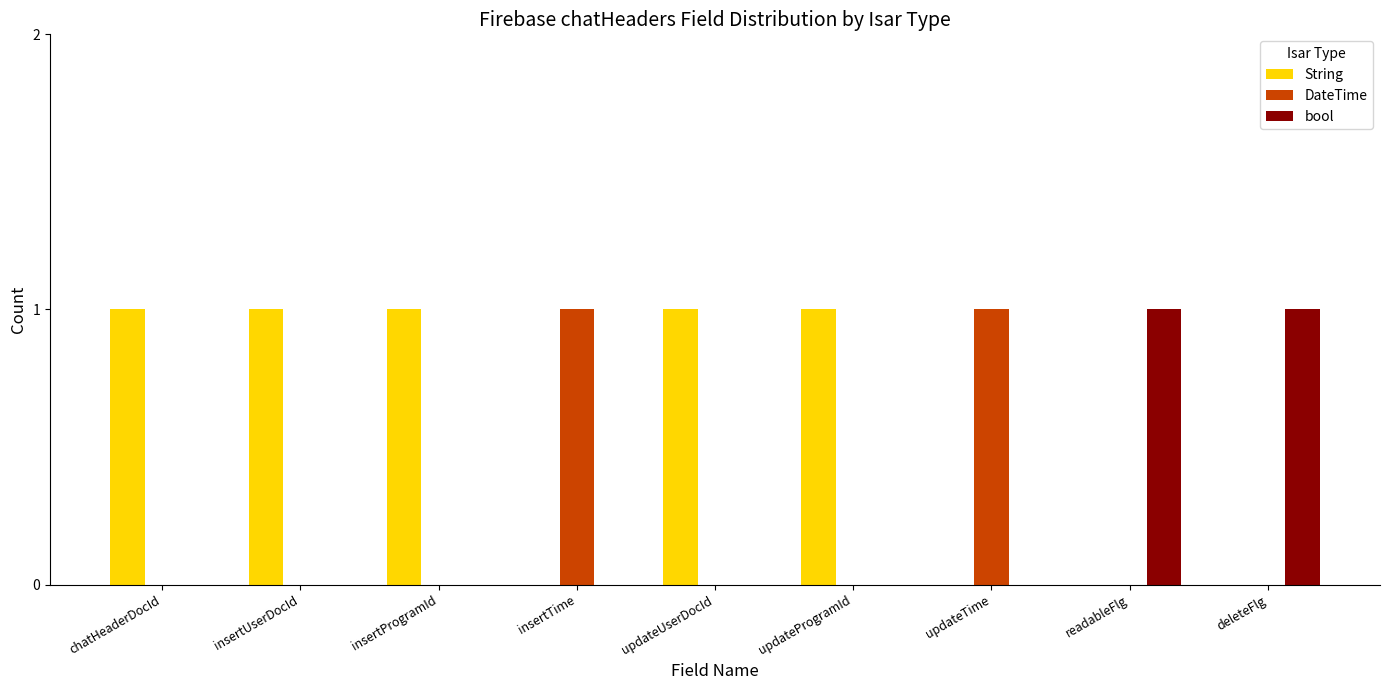

Which series has the largest total across all categories?

String